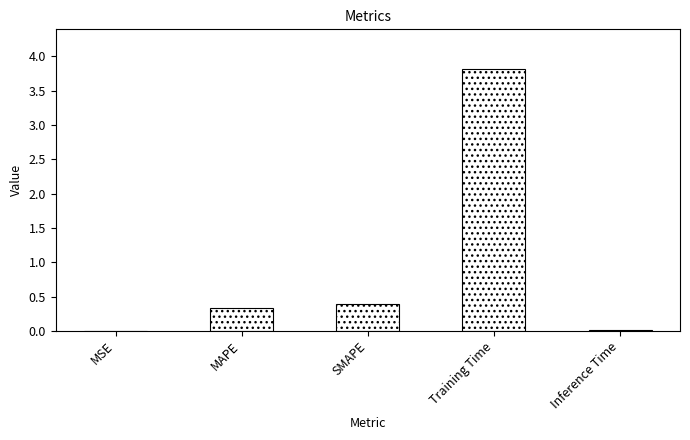

Which label corresponds to the largest value in the chart?

Training Time